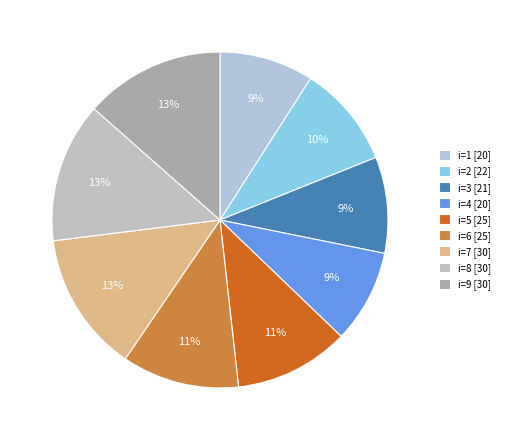

How many slices are in this pie chart?

9